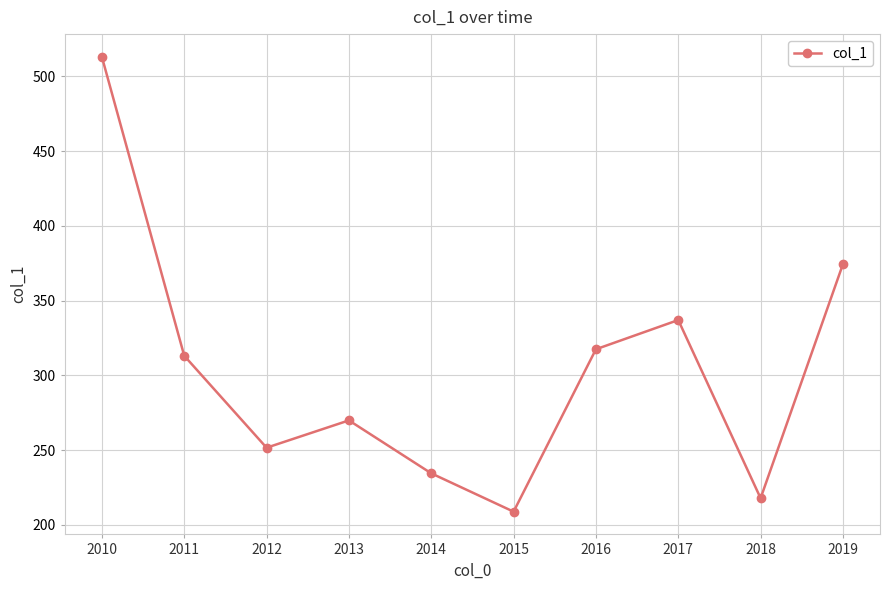

List the labels in order of value, largest first.

2010, 2019, 2017, 2016, 2011, 2013, 2012, 2014, 2018, 2015